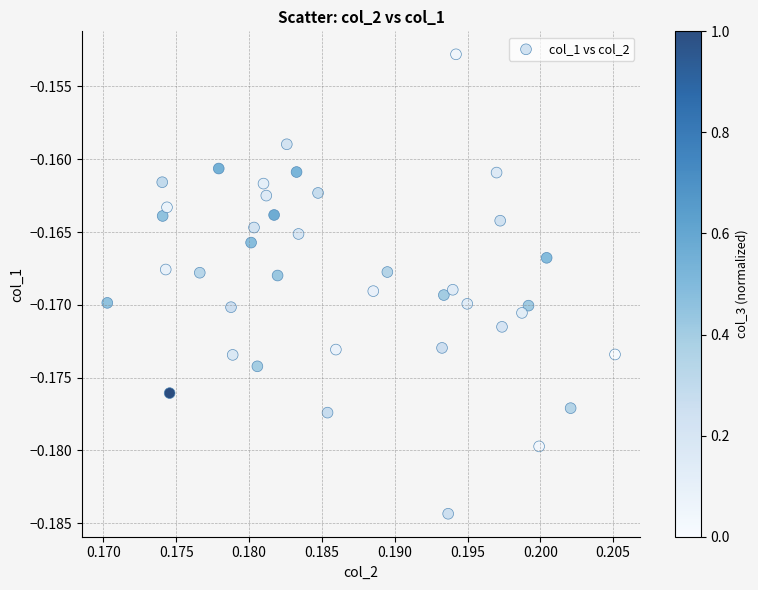

How many points are shown in the scatter plot?

40